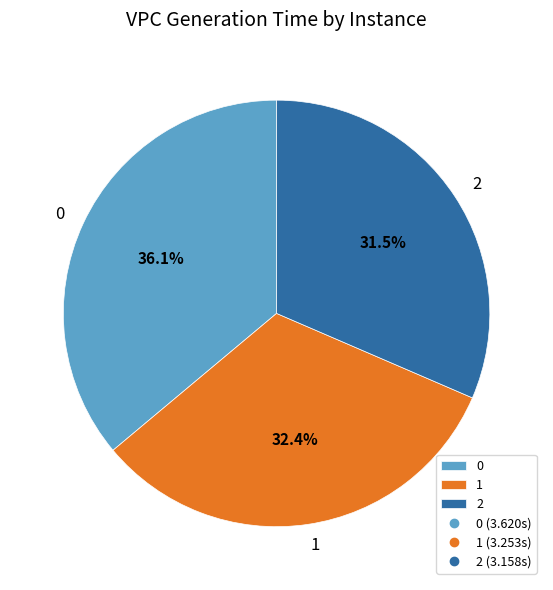

How many slices are in this pie chart?

3